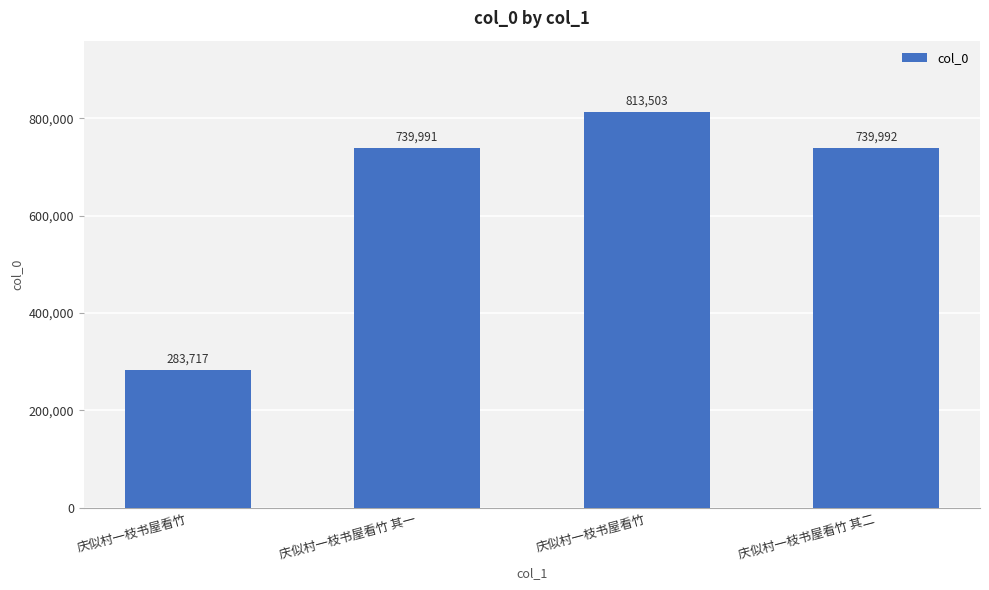

Are the bars horizontal?

No